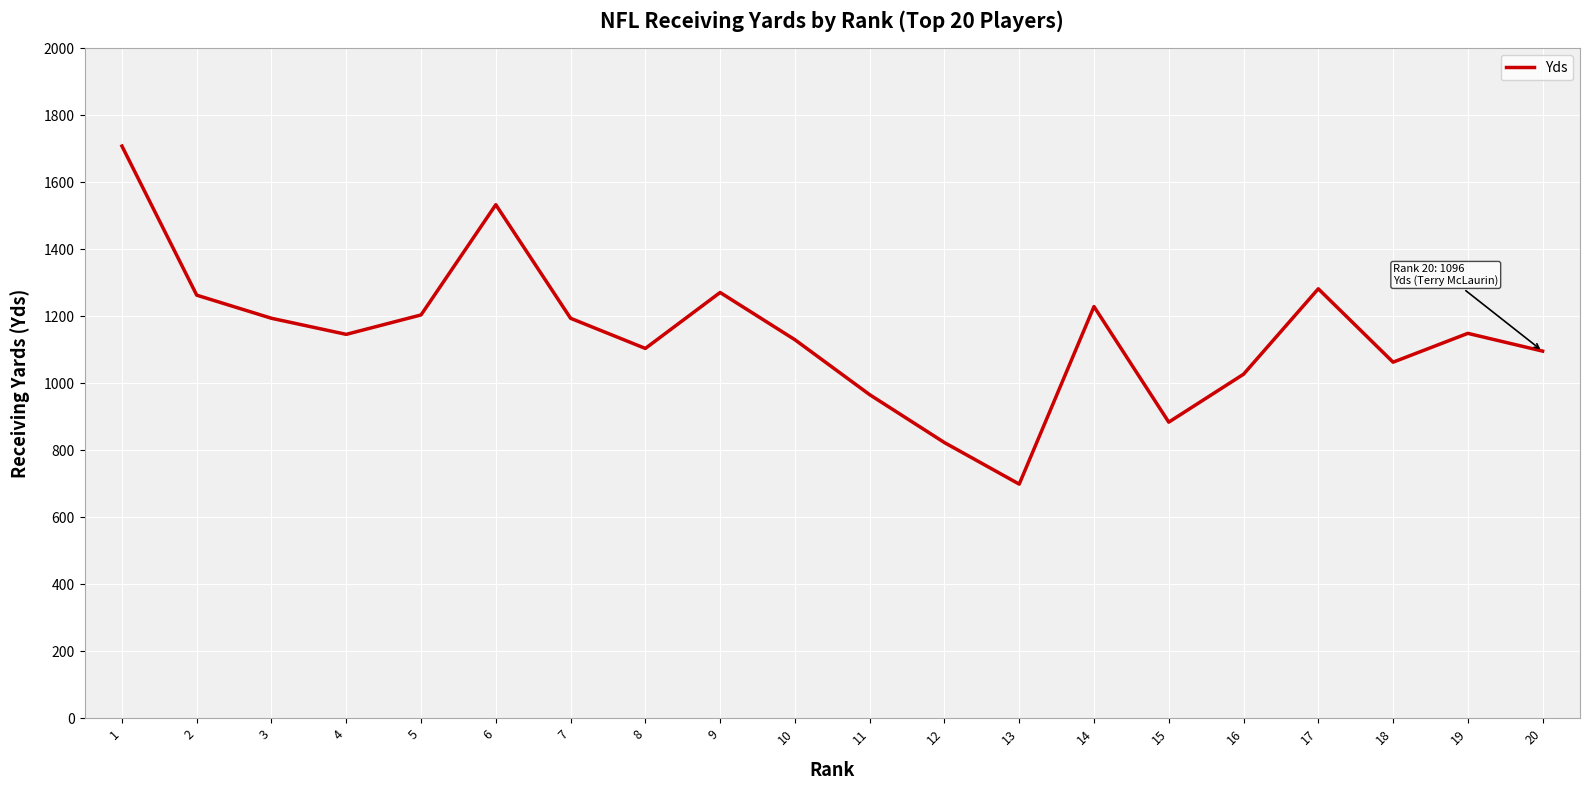

Count the number of categories in the chart.

20